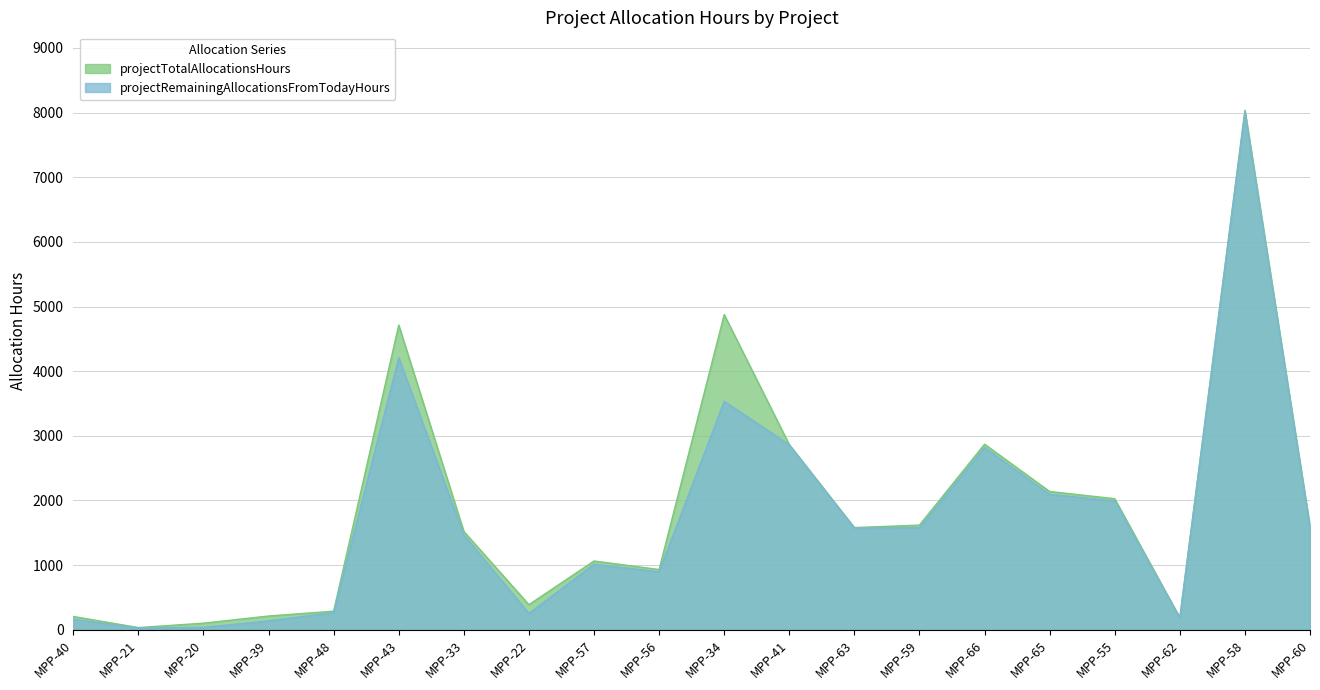

Reading left to right, extract all data points from this chart.

projectTotalAllocationsHours: MPP-40=206.4	MPP-21=34.4	MPP-20=102.4	MPP-39=213.2	MPP-48=288.0	MPP-43=4712.8	MPP-33=1520.8	MPP-22=388.8	MPP-57=1064.0	MPP-56=932.0	MPP-34=4874.4	MPP-41=2862.4	MPP-63=1580.8	MPP-59=1619.2	MPP-66=2870.4	MPP-65=2139.2	MPP-55=2027.2	MPP-62=187.2	MPP-58=8035.2	MPP-60=1591.2
projectRemainingAllocationsFromTodayHours: MPP-40=163.2	MPP-21=27.2	MPP-20=37.6	MPP-39=138.0	MPP-48=266.4	MPP-43=4208.8	MPP-33=1470.4	MPP-22=252.0	MPP-57=1013.6	MPP-56=896.0	MPP-34=3533.2	MPP-41=2862.4	MPP-63=1573.6	MPP-59=1579.6	MPP-66=2820.0	MPP-65=2096.0	MPP-55=1991.2	MPP-62=187.2	MPP-58=8006.4	MPP-60=1591.2